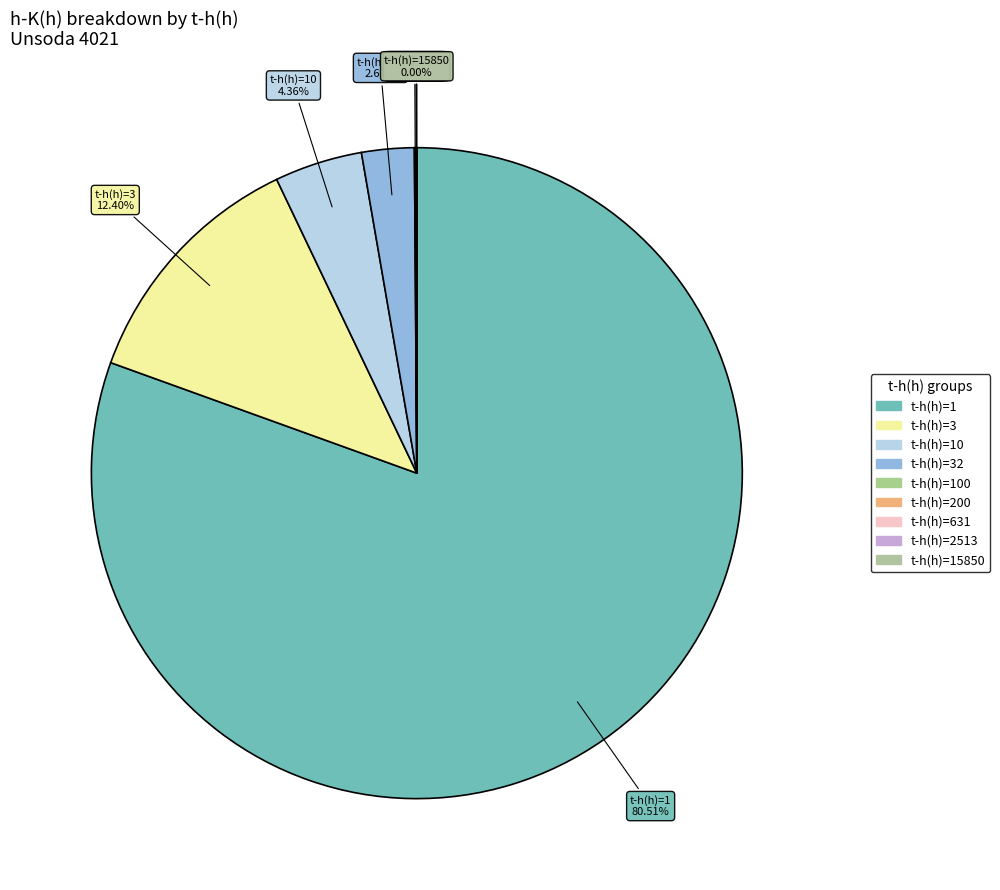

What is the largest slice in the pie chart?

1